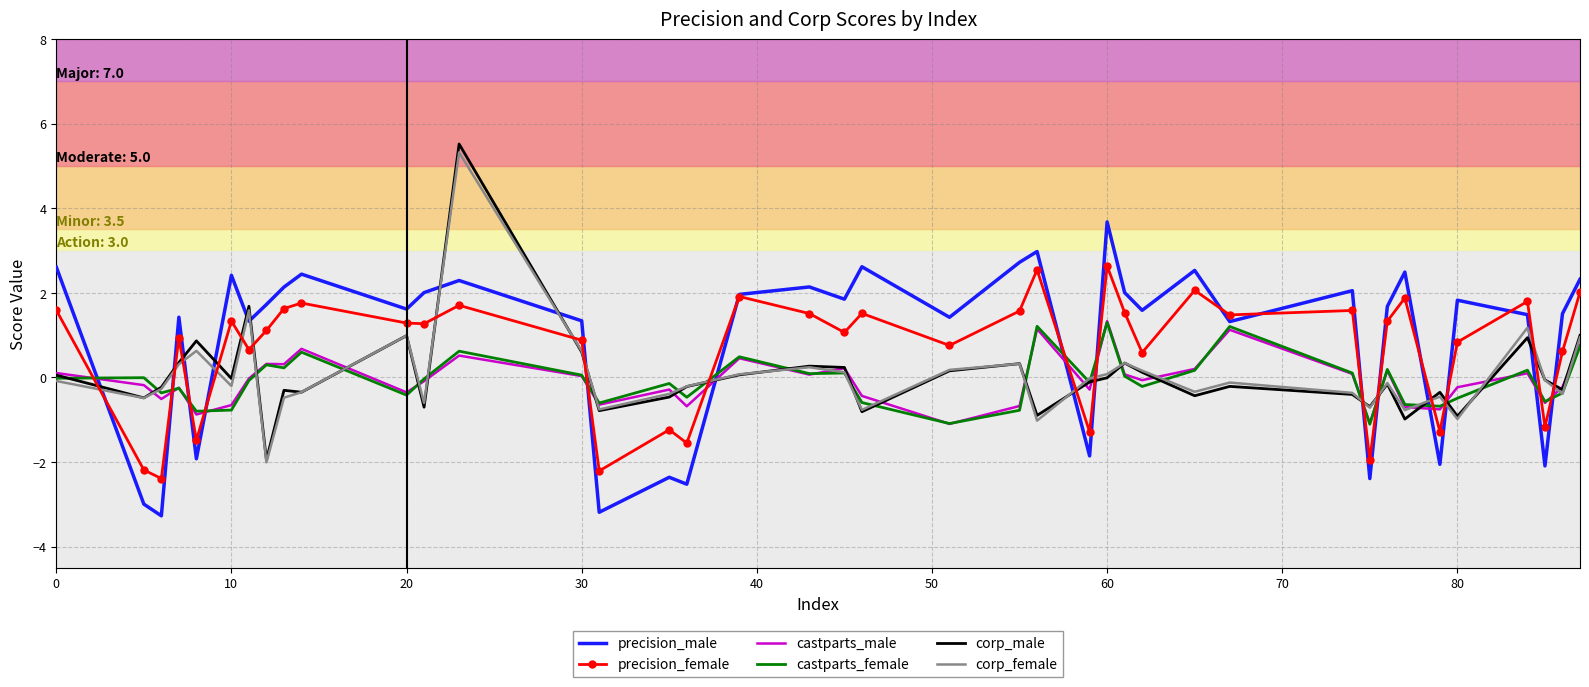

What are all the series names shown in the legend?

precision_male, precision_female, castparts_male, castparts_female, corp_male, corp_female